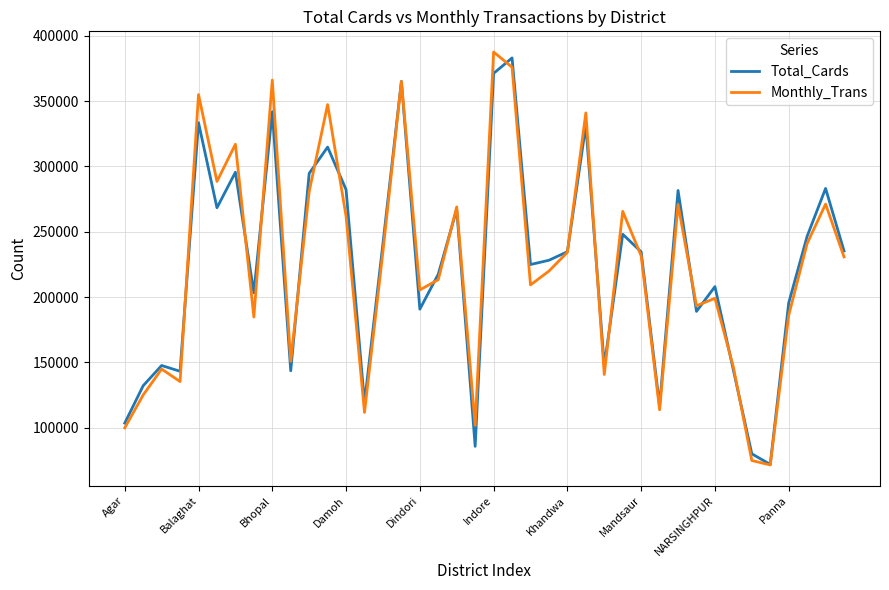

What is the lowest value of the Total_Cards series?

71844